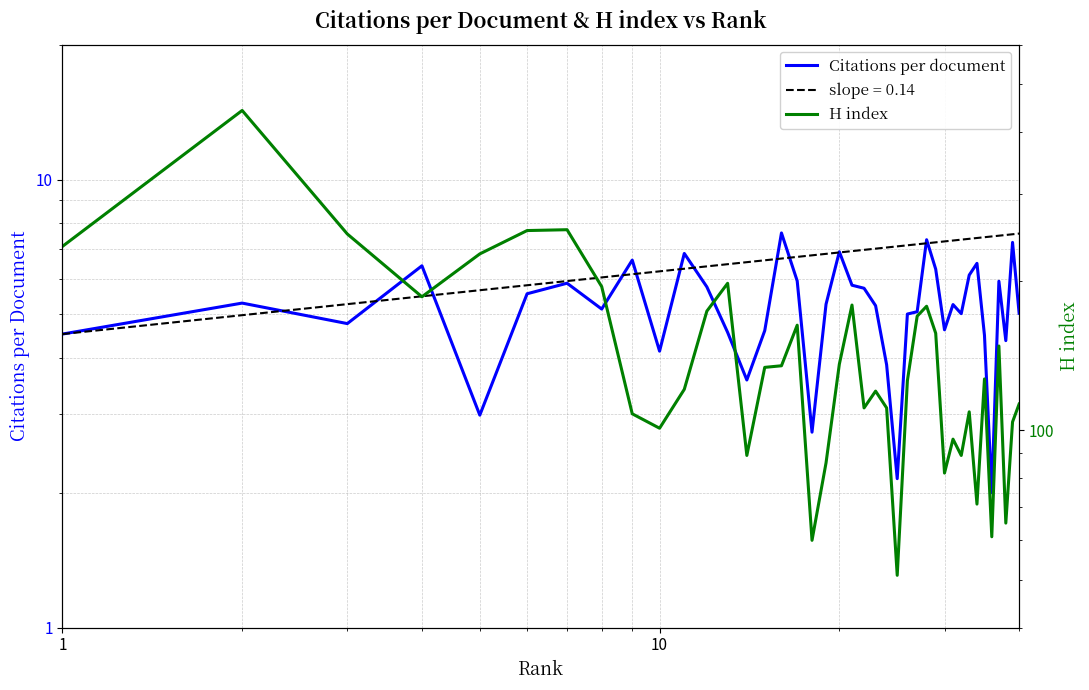

In Citations per document, how many points are higher than both neighbors (excluding endpoints)?

12